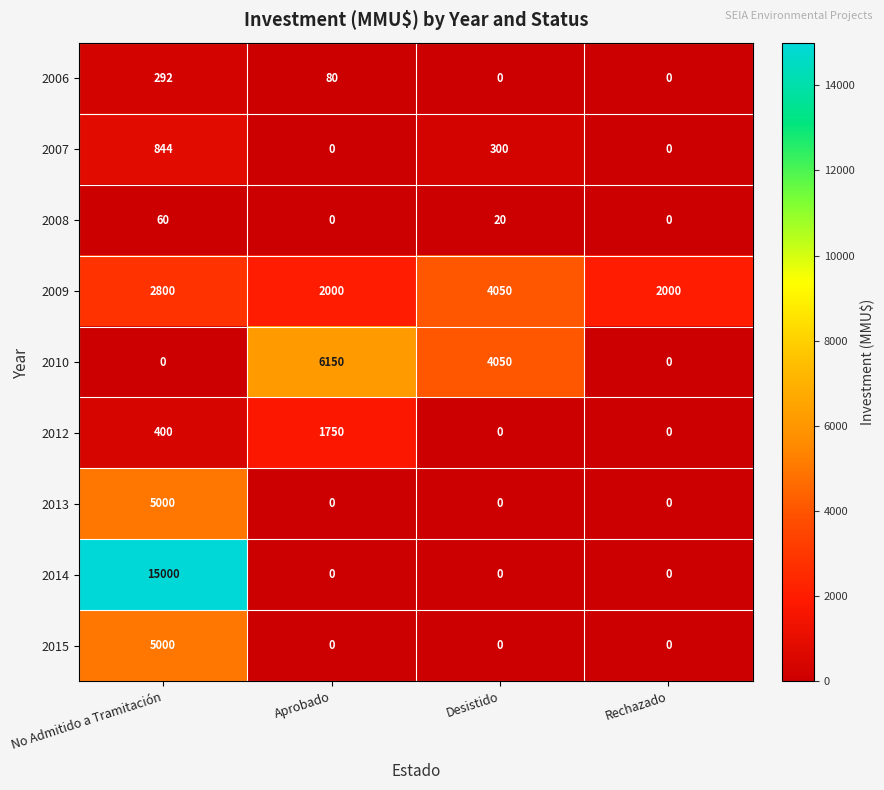

The value of 2015 at Rechazado is 0. True or false?

True